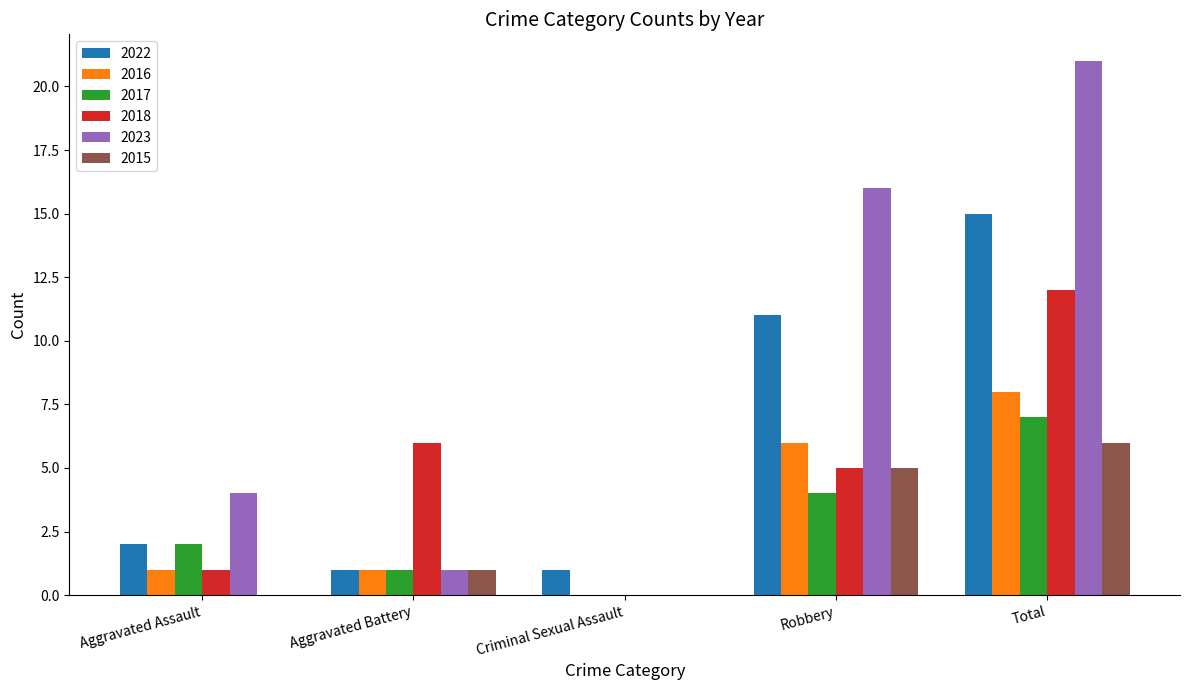

How many groups of bars are there?

5